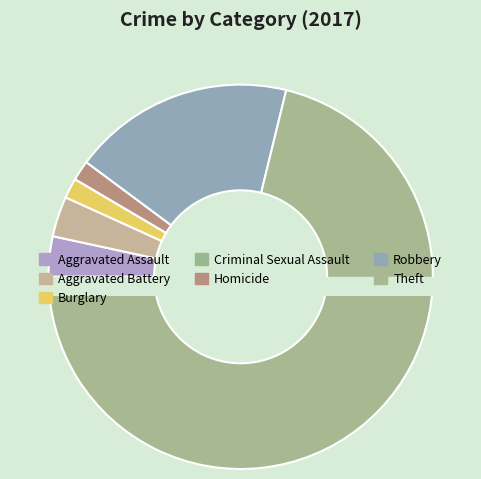

To the nearest percent, what is the difference between the largest and smallest slice percentages?

71%